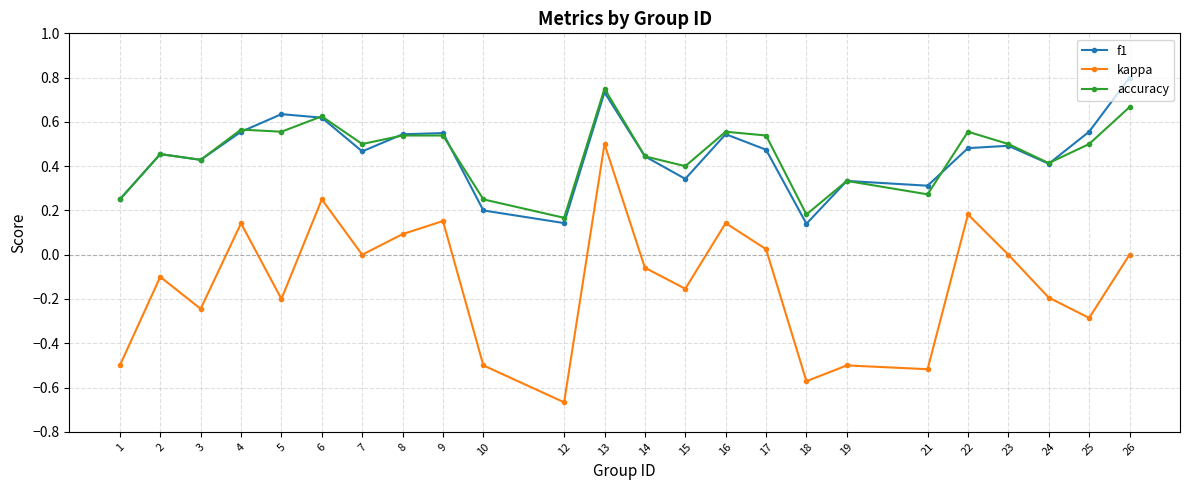

Which series changed the most between 3 and 19?

kappa